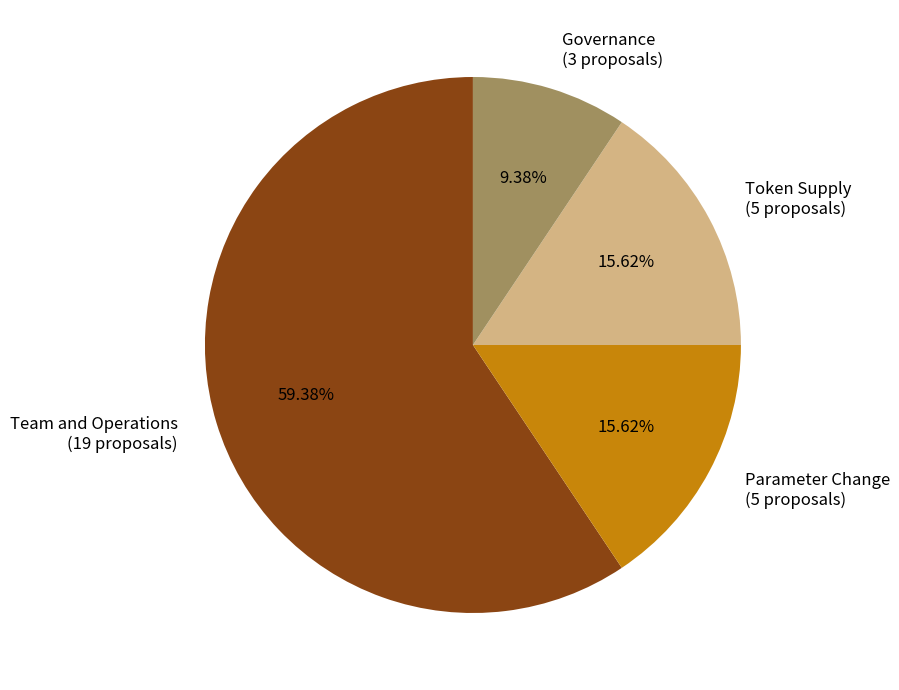

Which category has the smallest portion of the pie?

Governance (3 proposals)